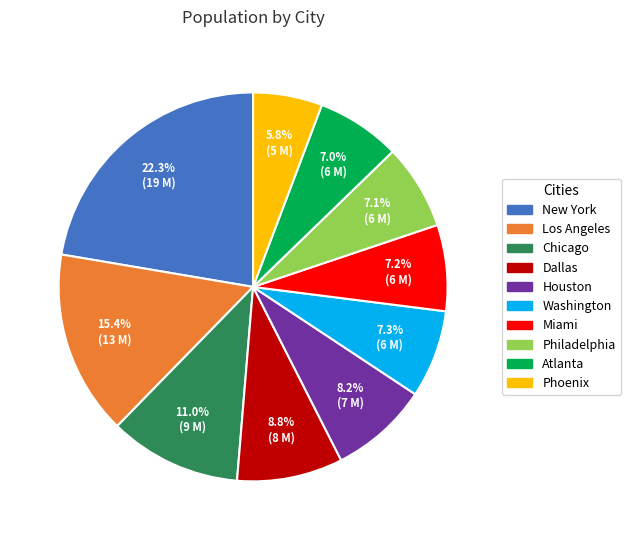

Count the number of slices in the pie.

10